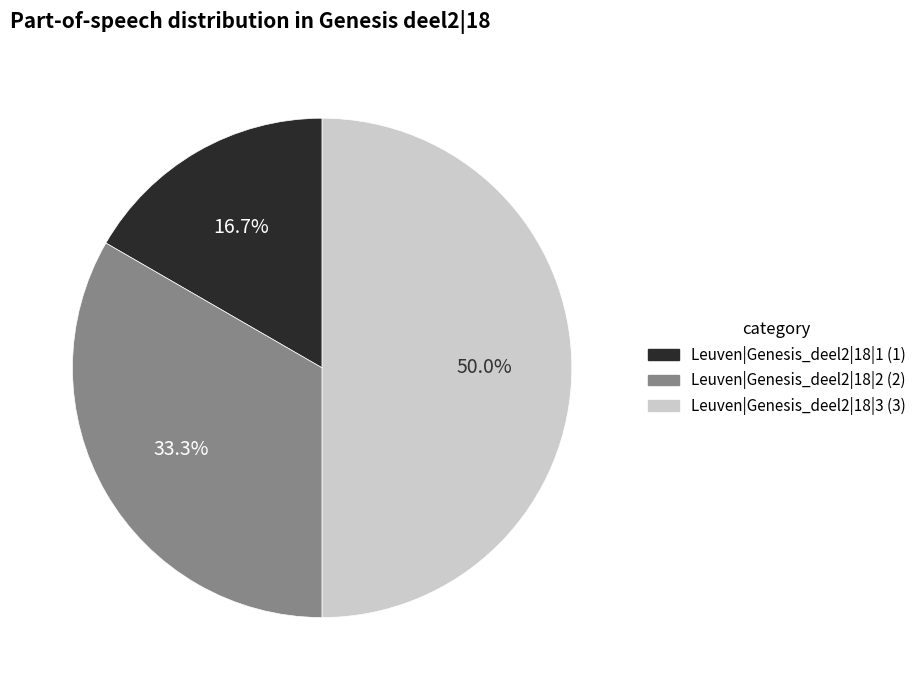

Is Leuven|Genesis_deel2|18|2 the majority of the pie?

No